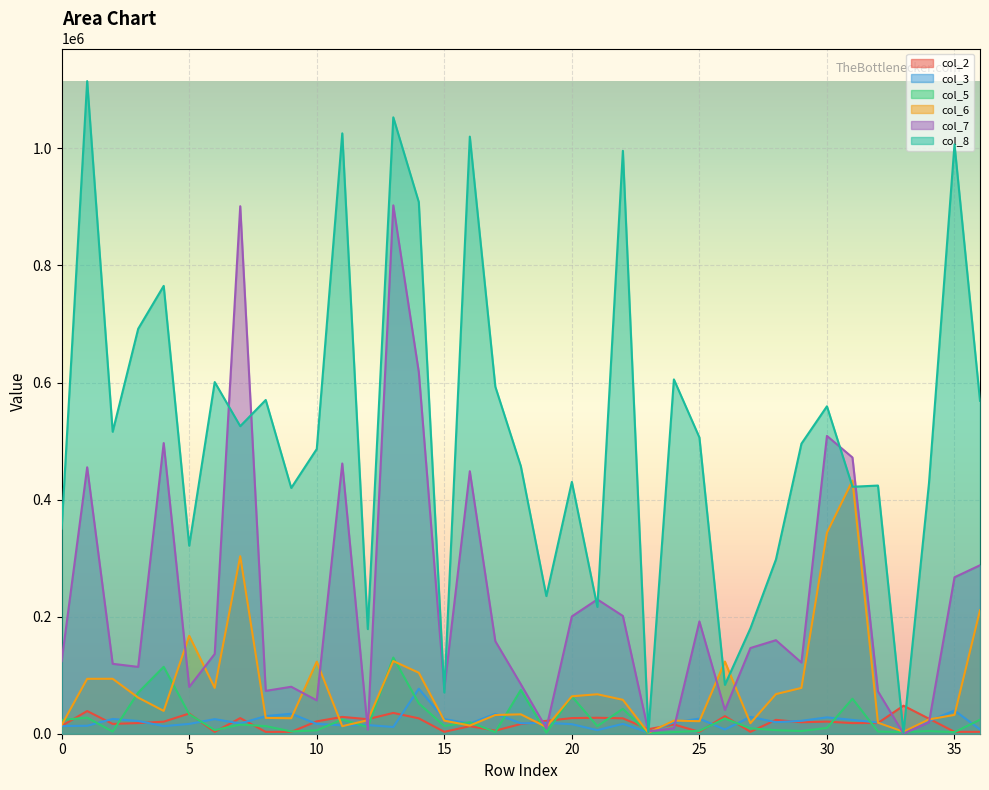

The col_2 series shows 7750 at 23. True or false?

True